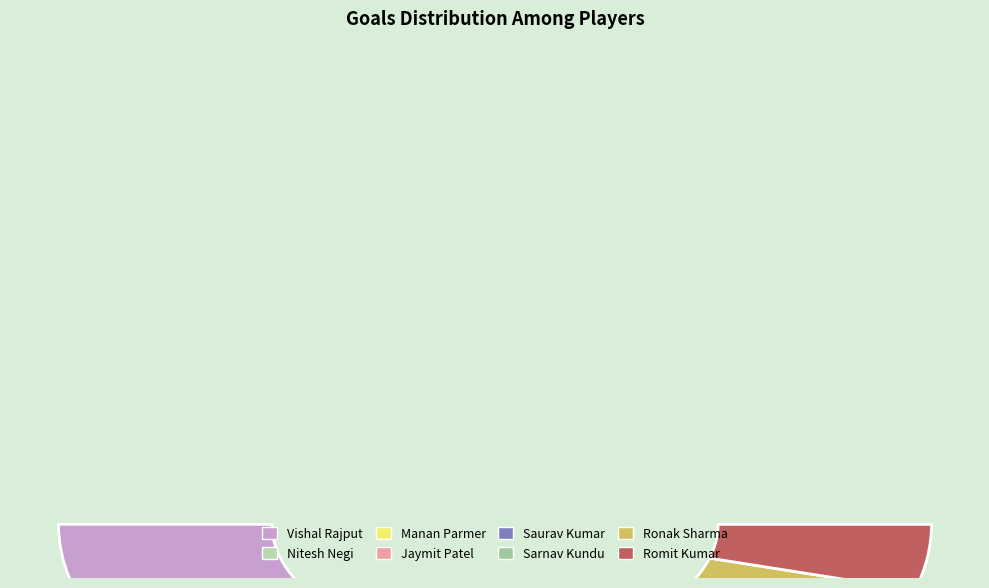

To the nearest percent, what portion does Sarnav Kundu represent?

12%